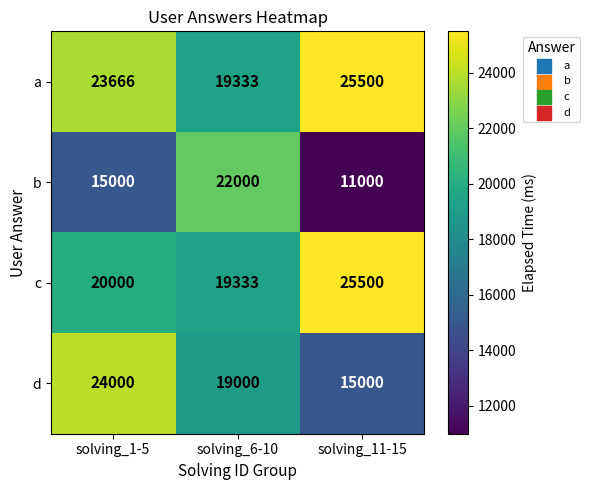

Is it true that b equals 15000 at solving_1-5?

True